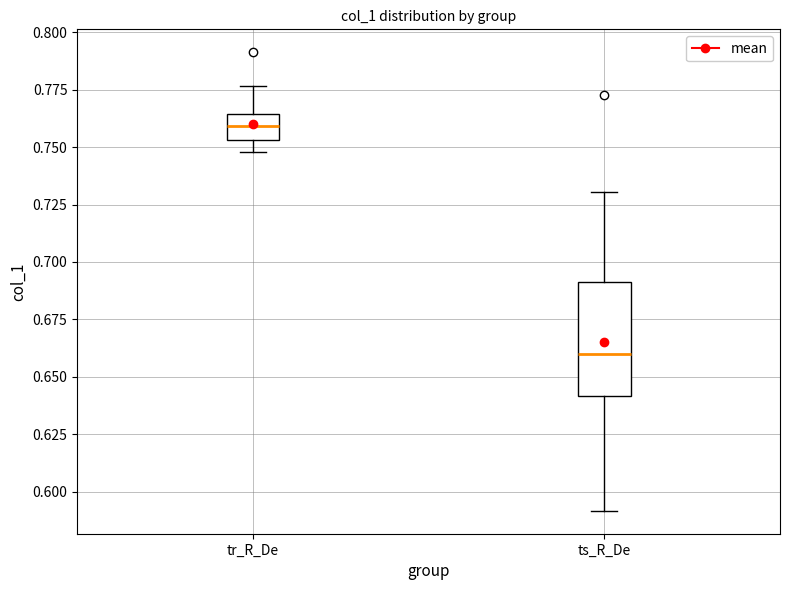

Which box has the highest median line?

tr_R_De